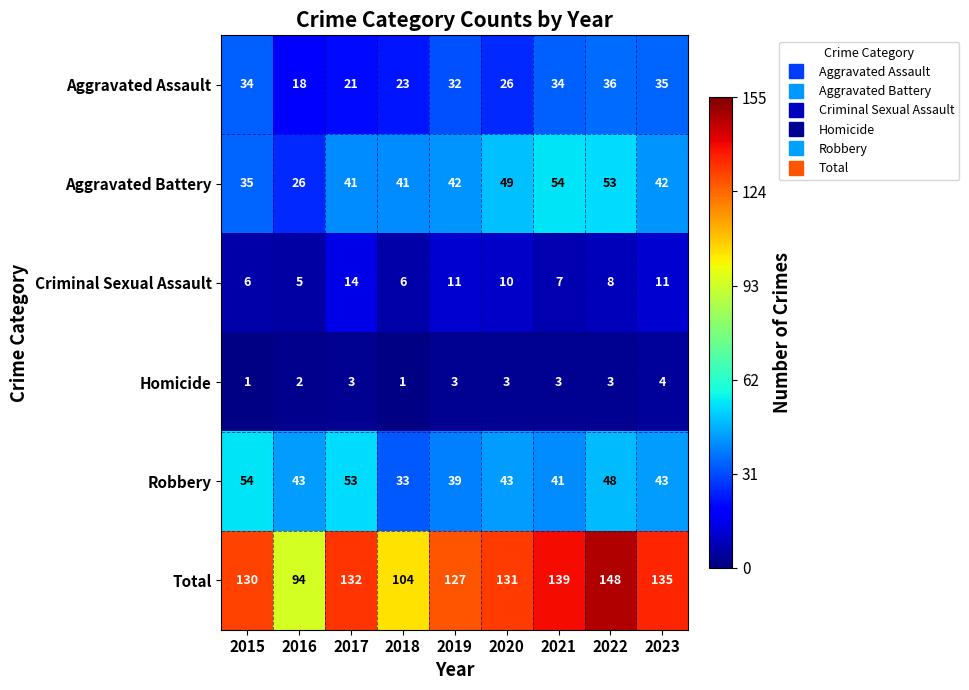

Is it true that Aggravated Battery equals 41 at 2018?

True